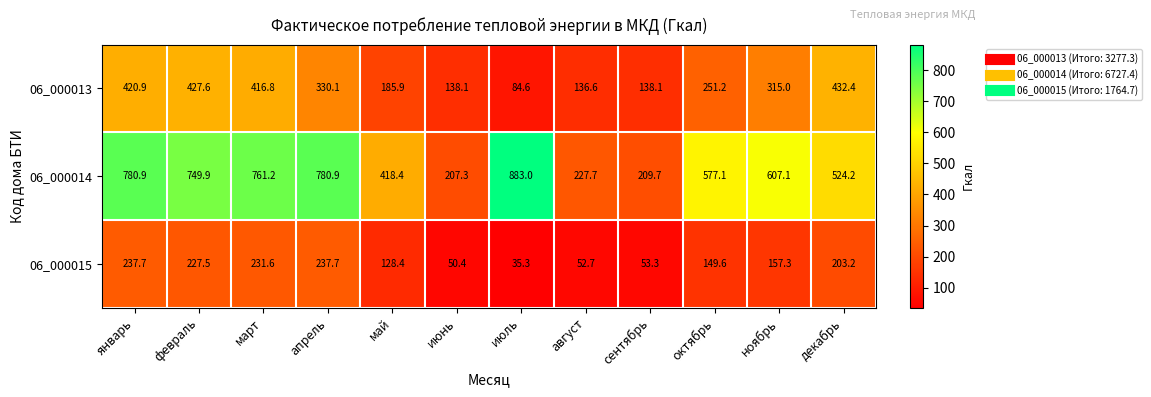

At which category is the sum across all series the highest?

январь